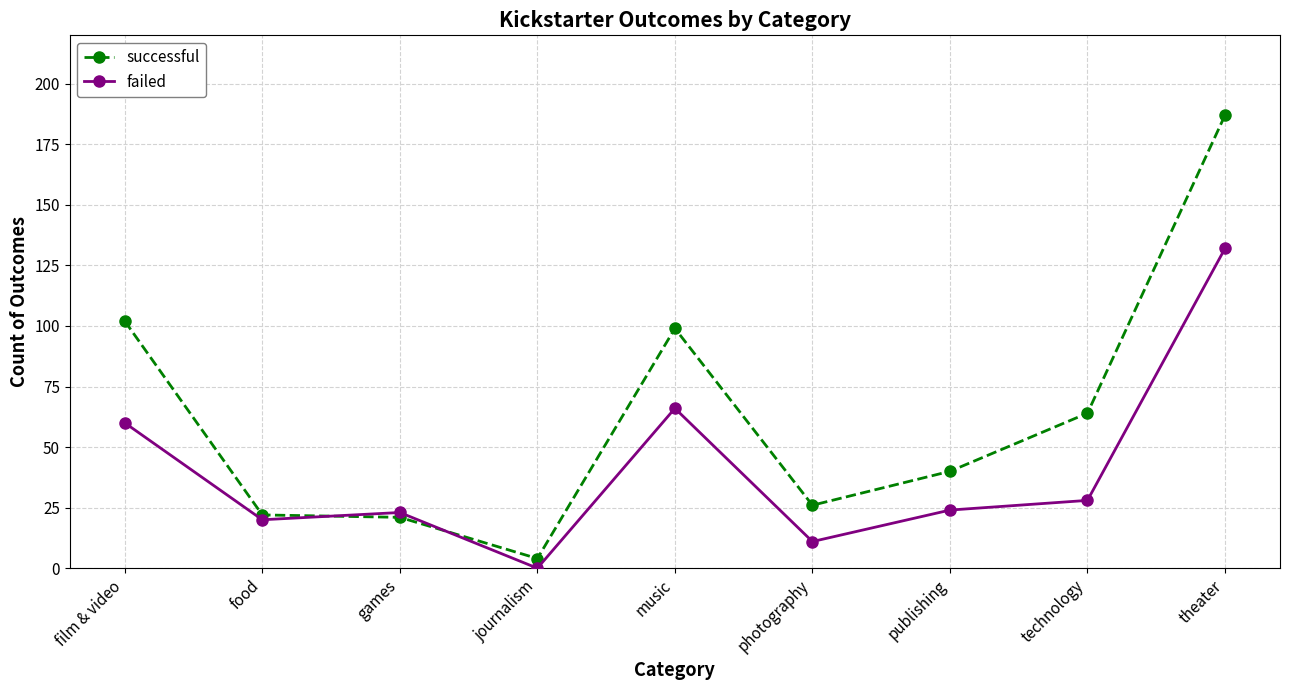

Where is successful nearest to the value 95?

music